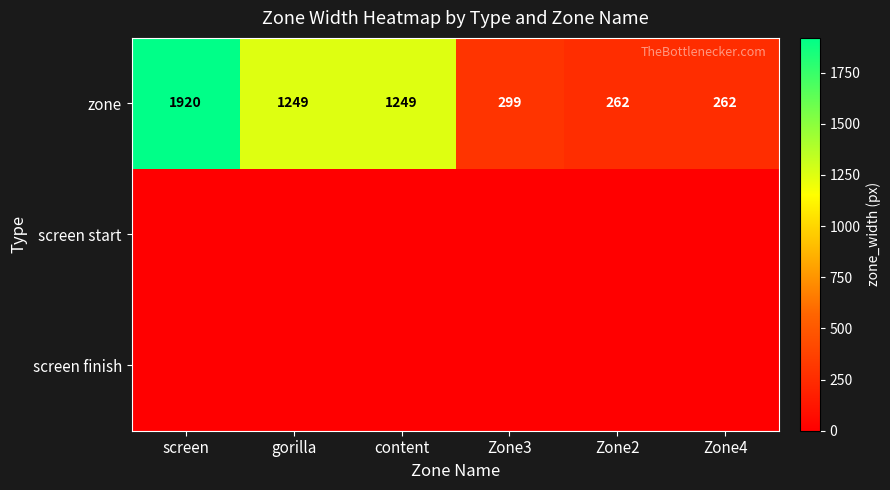

Read the zone value at Zone2.

262